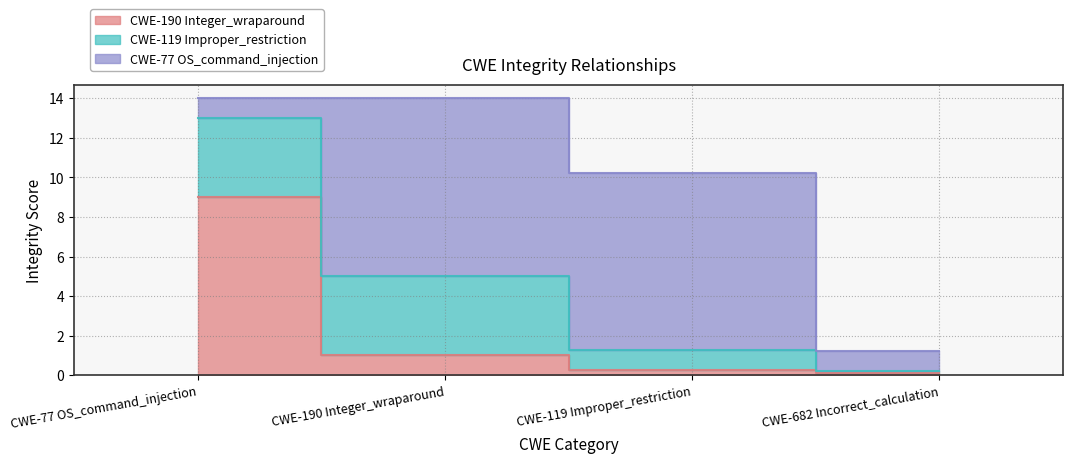

What is the sum of the CWE-119 Improper_restriction values at CWE-119 Improper_restriction and CWE-77 OS_command_injection?

5.0